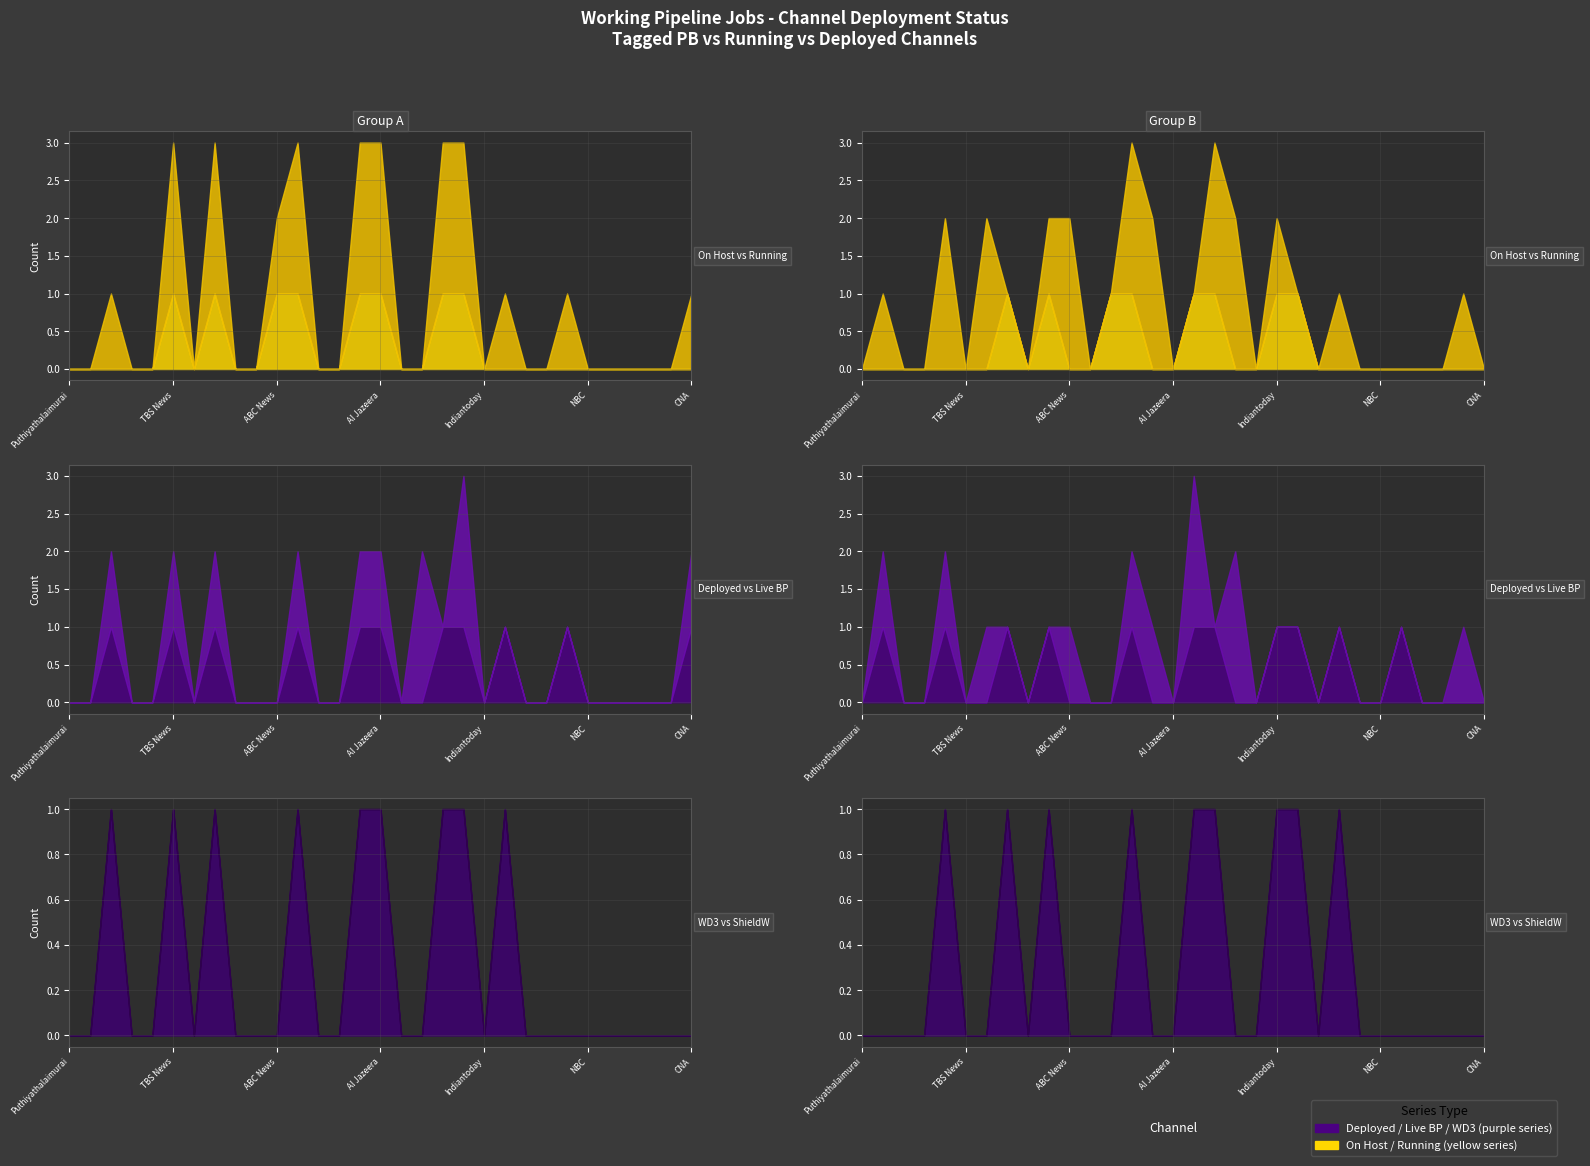

How many lines are shown in the chart?

6